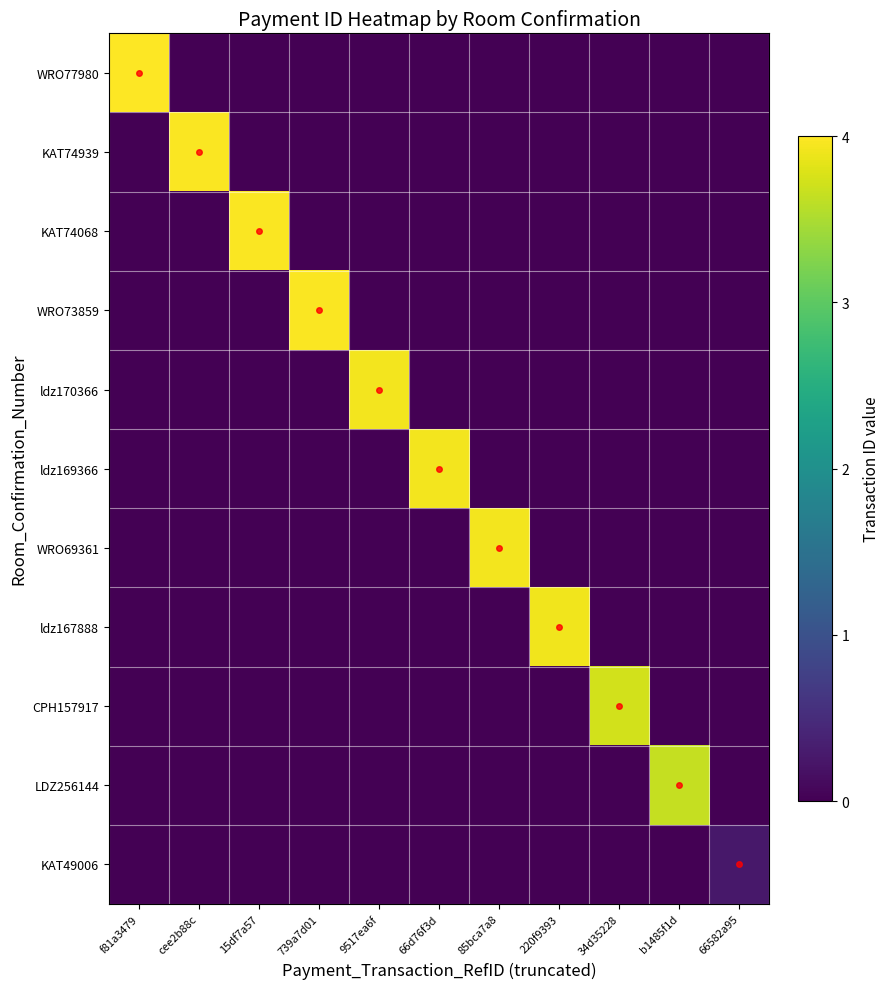

List the series in order of their peak value, highest first.

WRO77980, KAT74939, KAT74068, WRO73859, ldz170366, ldz169366, WRO69361, ldz167888, CPH157917, LDZ256144, KAT49006